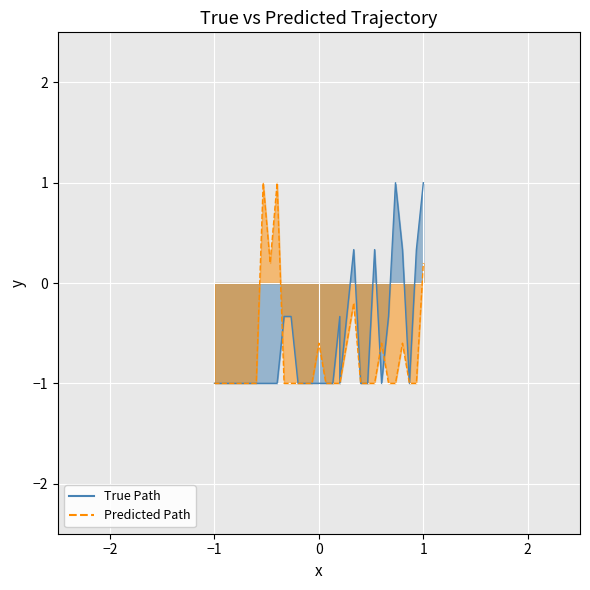

Reading right to left, list all the values displayed in this chart.

P2_Zone: 1.0	0.3	-1.0	0.3	1.0	-0.3	-1.0	0.3	-1.0	-1.0	0.3	-1.0	-0.3	-1.0	-1.0	-1.0	-1.0	-1.0	-1.0	-0.3	-0.3	-1.0	-1.0	-1.0	-1.0	-1.0	-1.0	-1.0	-1.0	-1.0	-1.0
P4_Zone: 0.2	-1.0	-1.0	-0.6	-1.0	-1.0	-0.6	-1.0	-1.0	-1.0	-0.2	-1.0	-1.0	-1.0	-1.0	-0.6	-1.0	-1.0	-1.0	-1.0	-1.0	1.0	0.2	1.0	-1.0	-1.0	-1.0	-1.0	-1.0	-1.0	-1.0